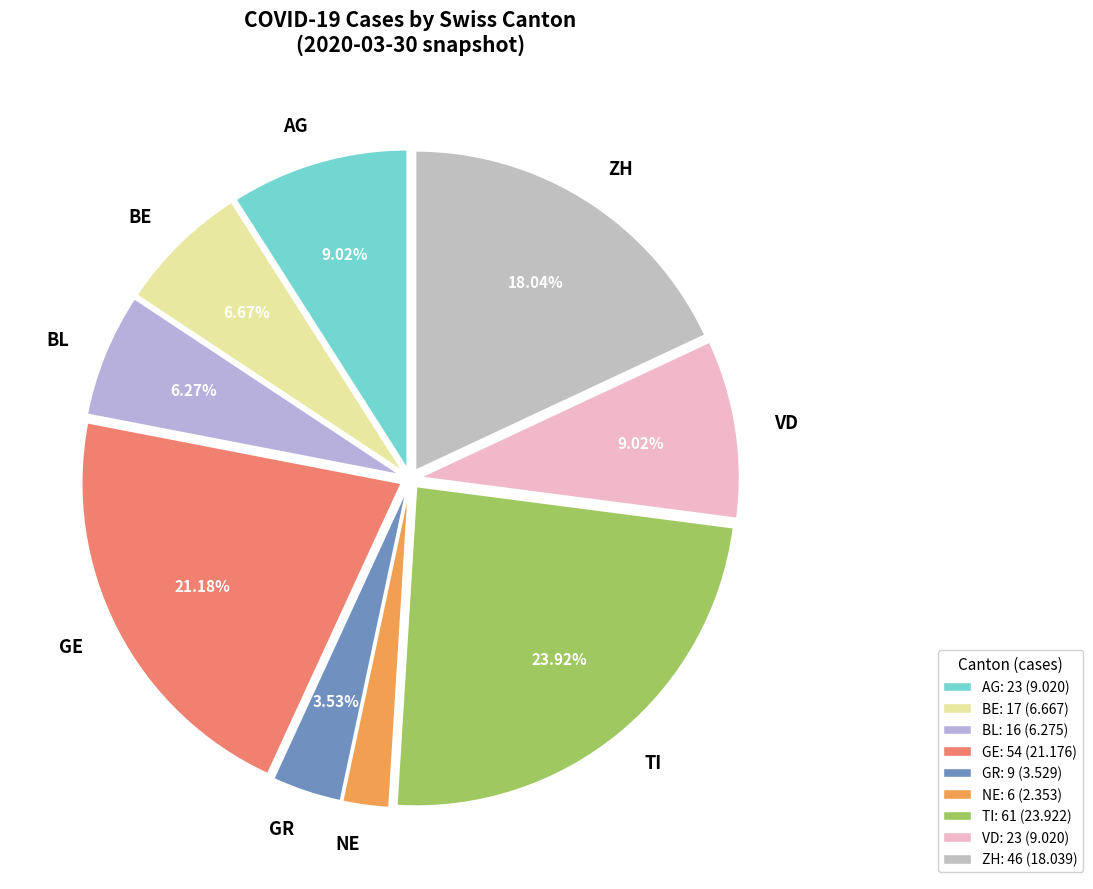

Do ZH and BE together represent more than half of the pie?

No